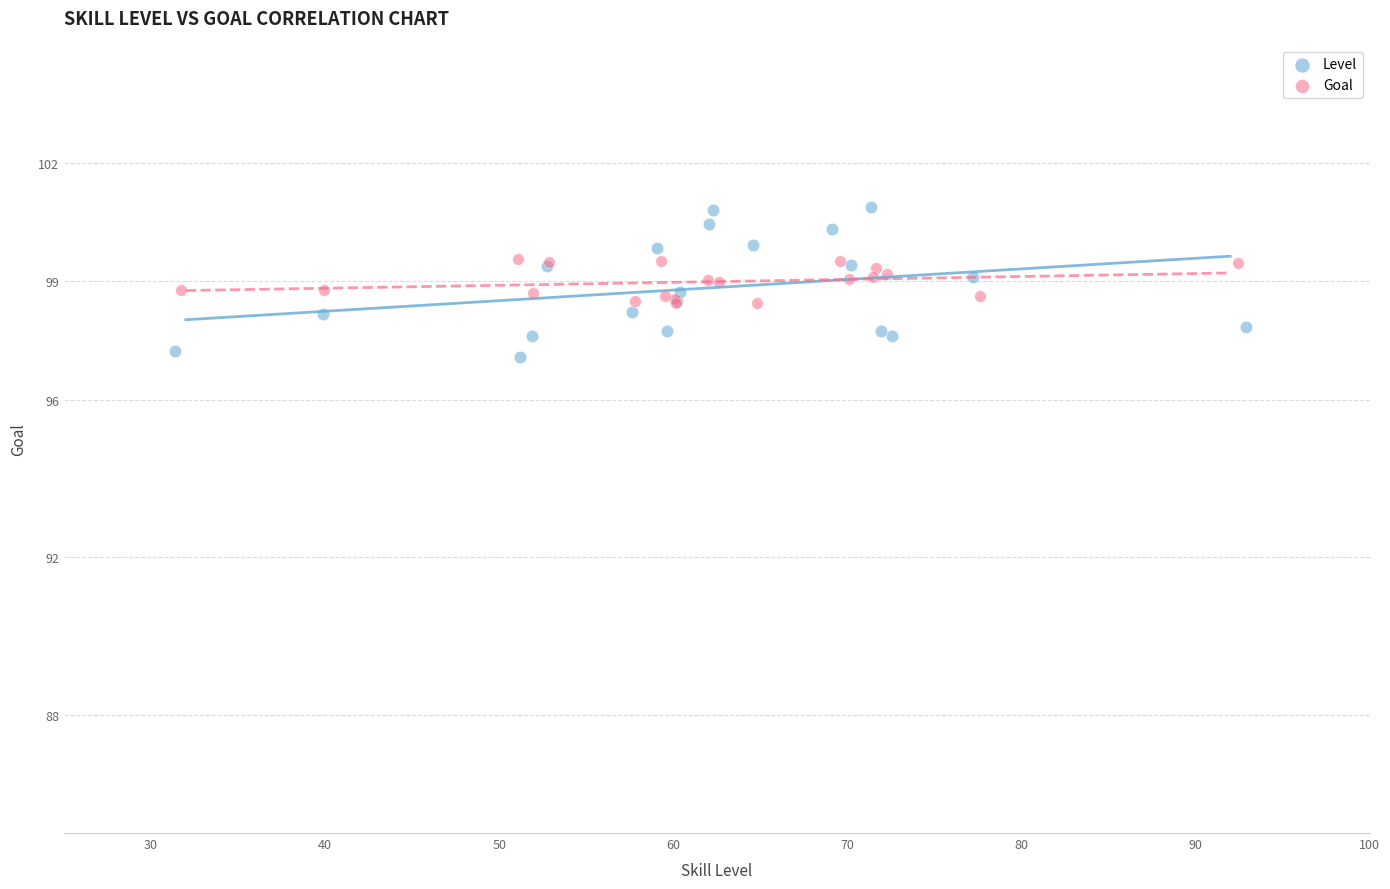

Which series contains the highest Y value?

Level